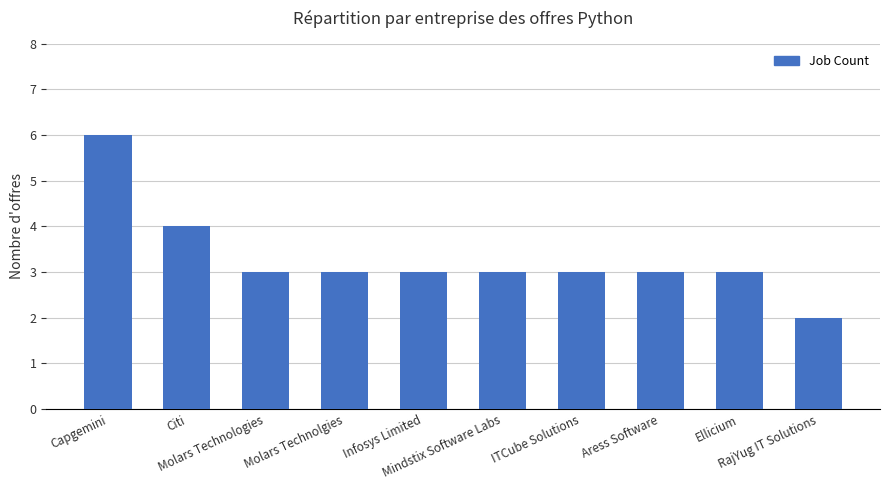

Count the number of data series in this chart.

1